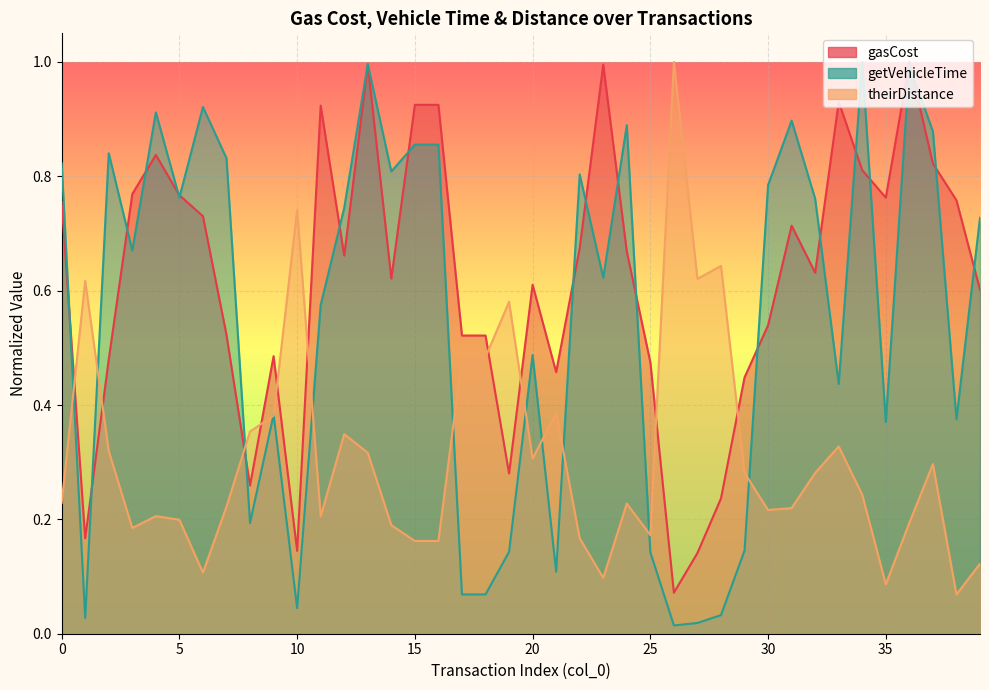

List the series in order of their peak value, lowest first.

gasCost, getVehicleTime, theirDistance